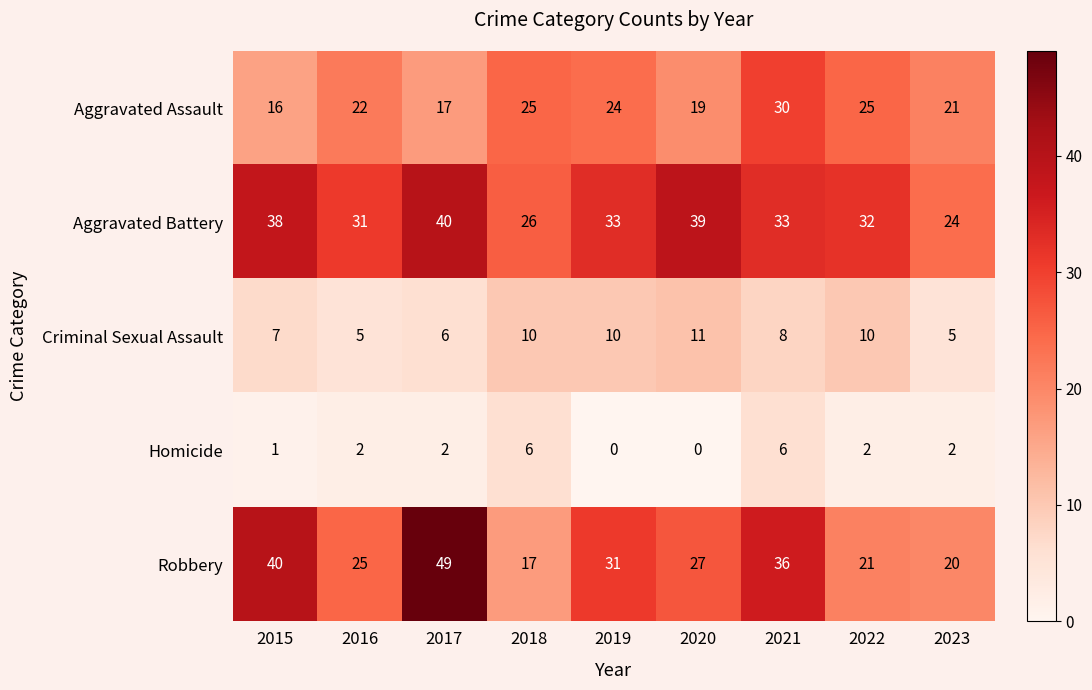

What is the spread (max minus min) of values at 2015?

39